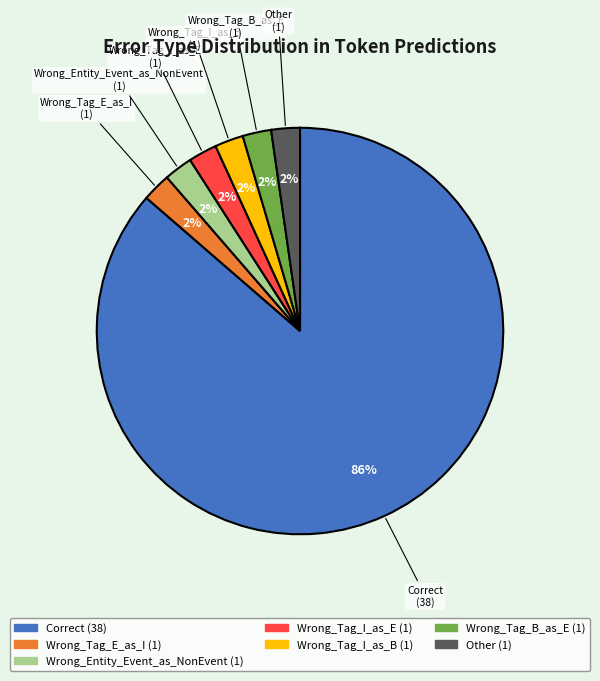

Does any single category account for the majority?

Yes